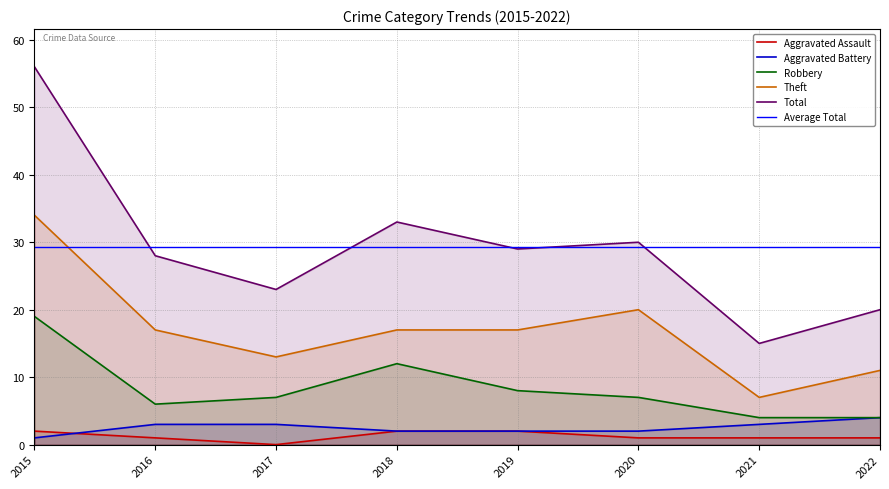

At which category does Robbery reach its first local peak?

2018